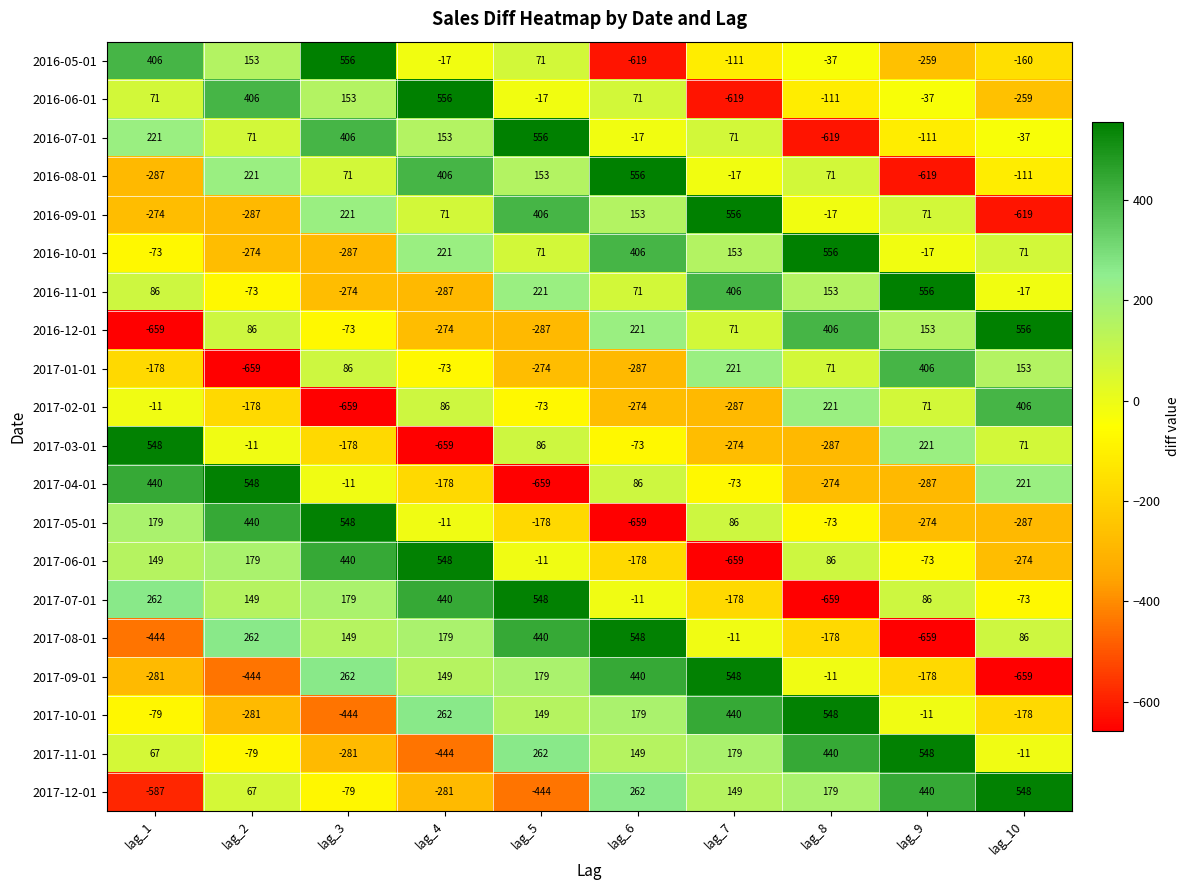

At which category is the sum across all series the highest?

lag_5